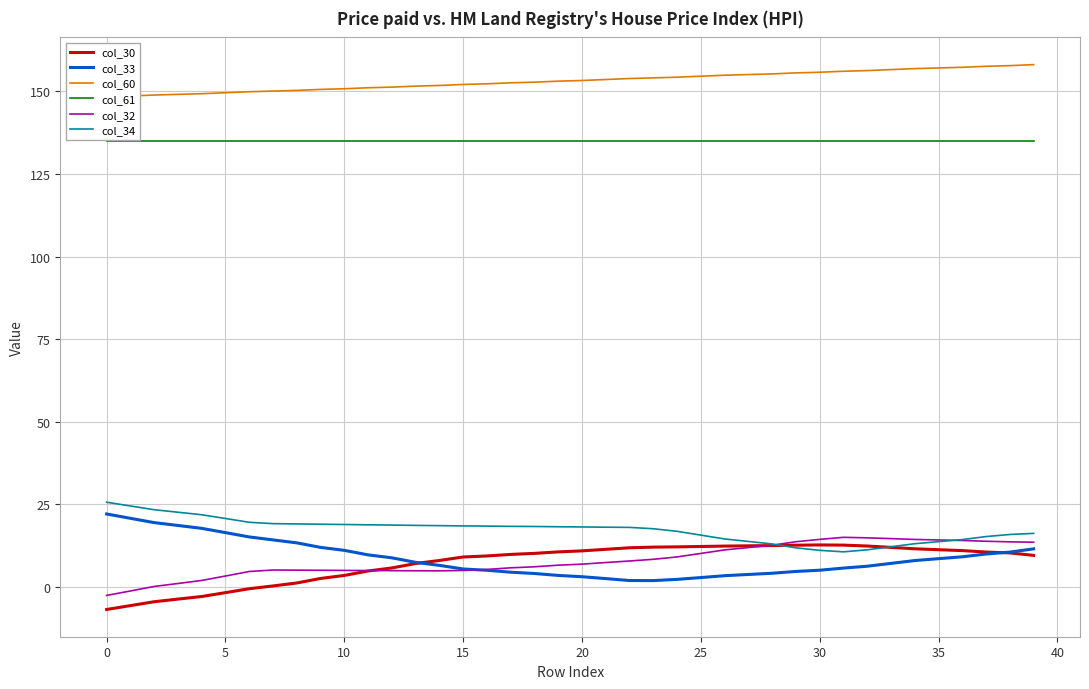

How many categories are shown in the chart?

40